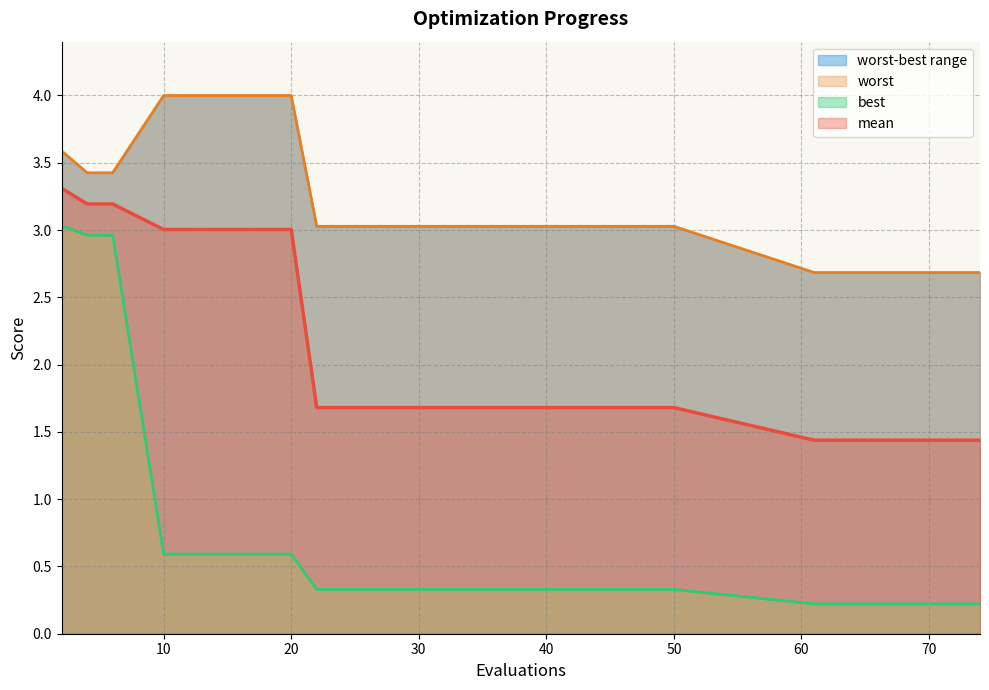

What is the value of the best point at the 3rd from the left?

3.0